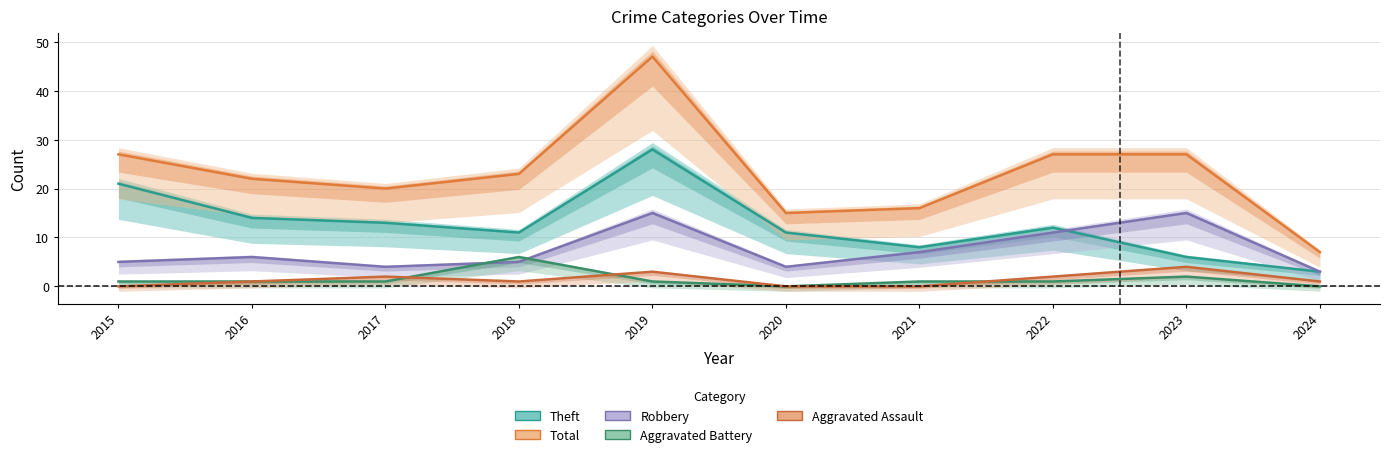

Reading left to right, transcribe all the data shown in this chart.

Theft: 21	14	13	11	28	11	8	12	6	3
Total: 27	22	20	23	47	15	16	27	27	7
Robbery: 5	6	4	5	15	4	7	11	15	3
Aggravated Battery: 1	1	1	6	1	0	1	1	2	0
Aggravated Assault: 0	1	2	1	3	0	0	2	4	1